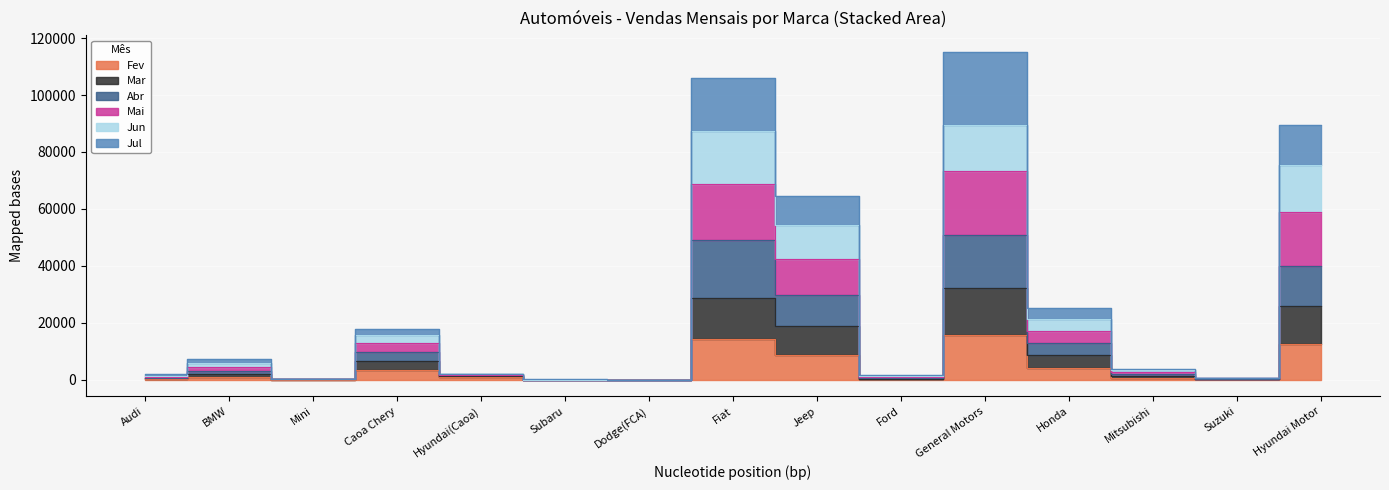

Where is the first local maximum for Mar?

BMW